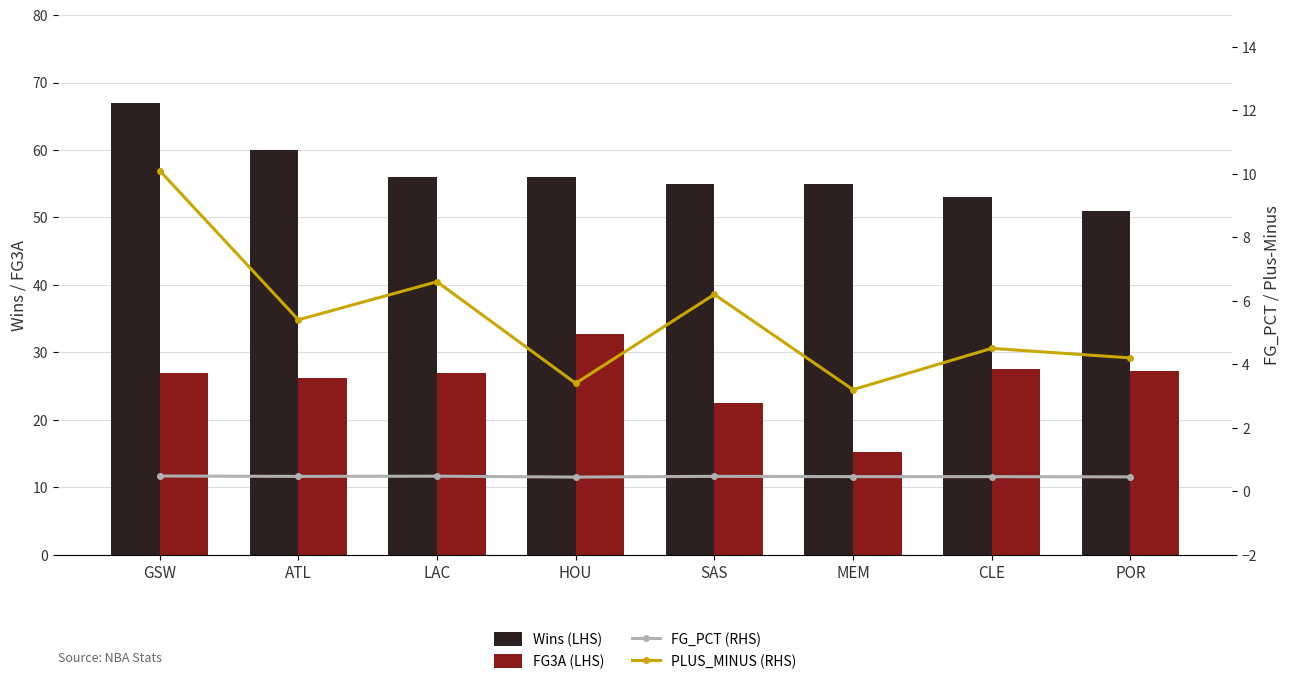

Which series has the largest total across all categories?

Wins (LHS)